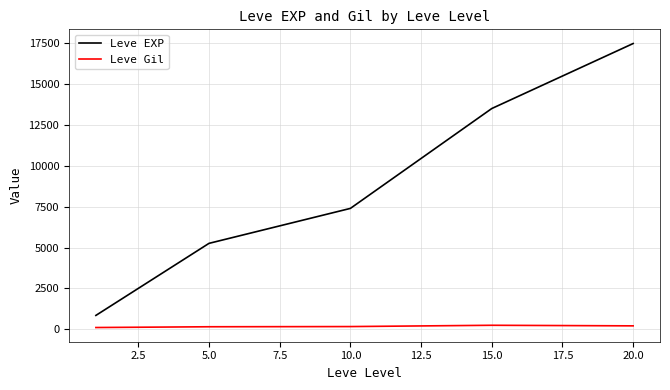

Which series has the widest spread of values?

Leve EXP